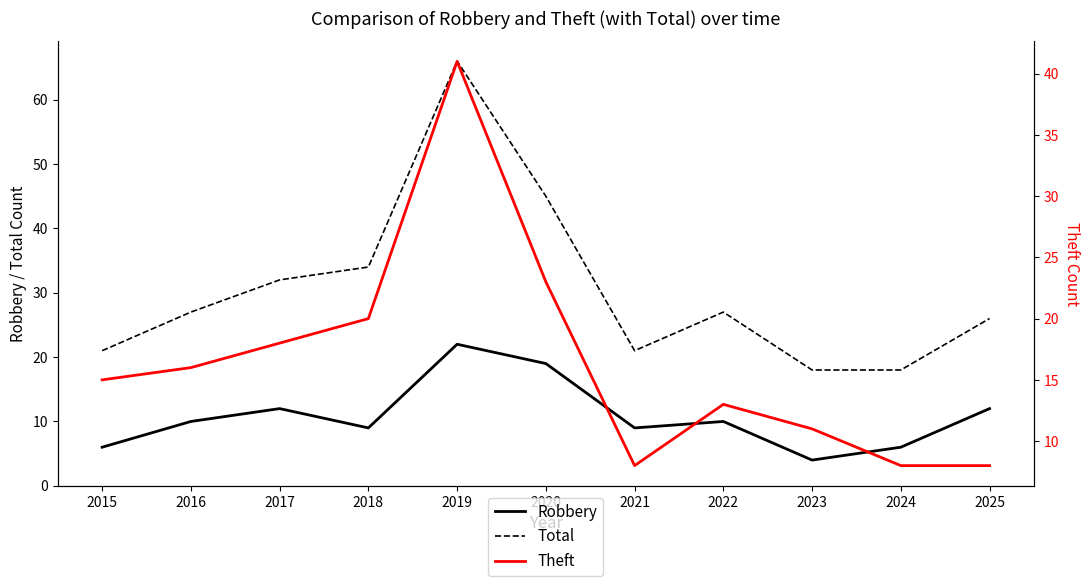

How many lines are shown in the chart?

3